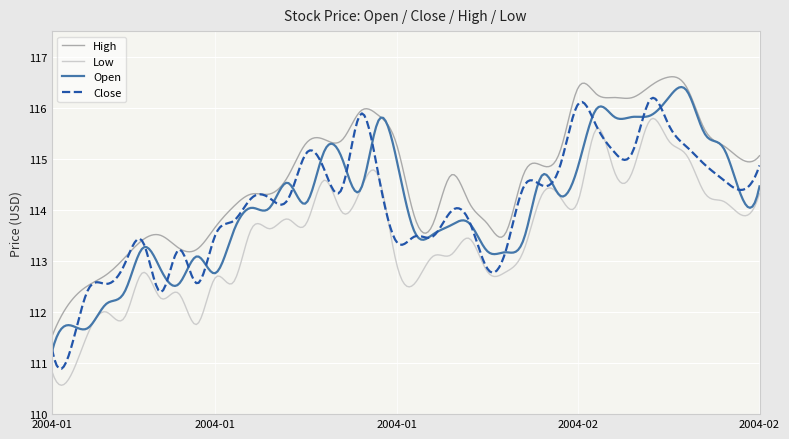

Which series has the largest total across all categories?

High